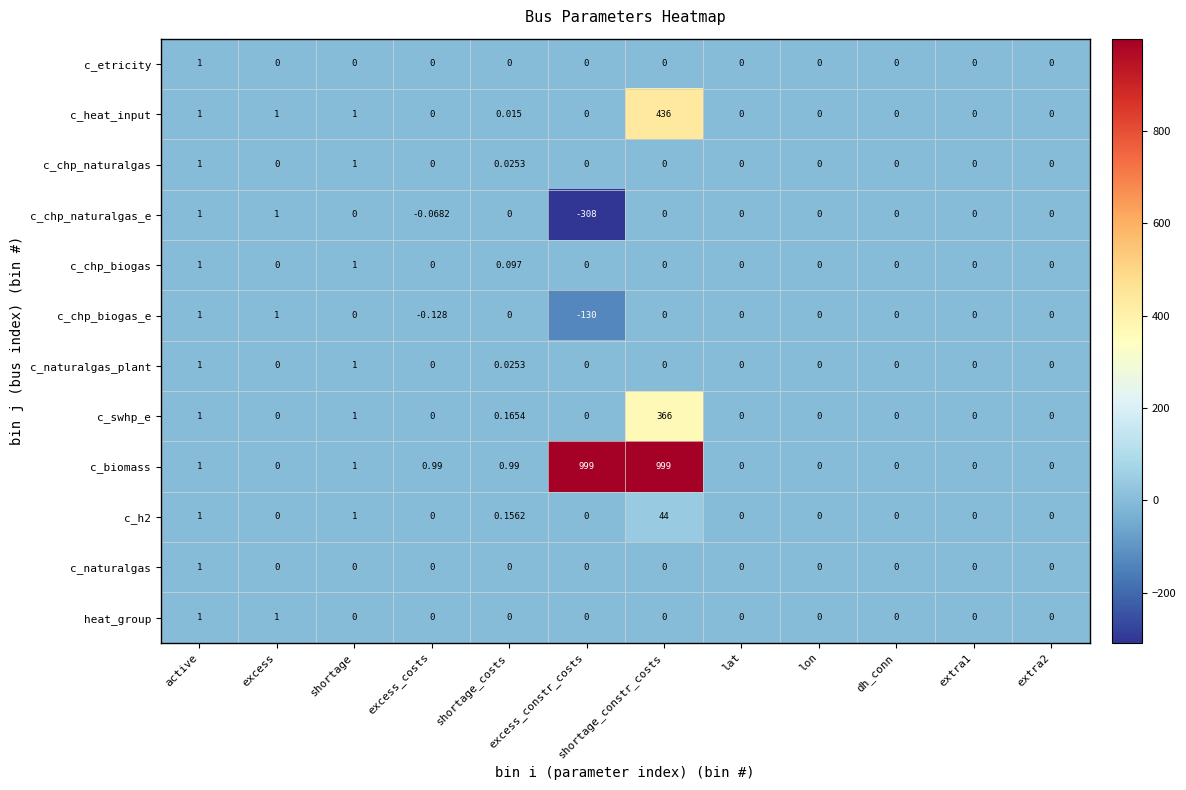

What is the difference between the highest and lowest values at shortage_costs?

1.0